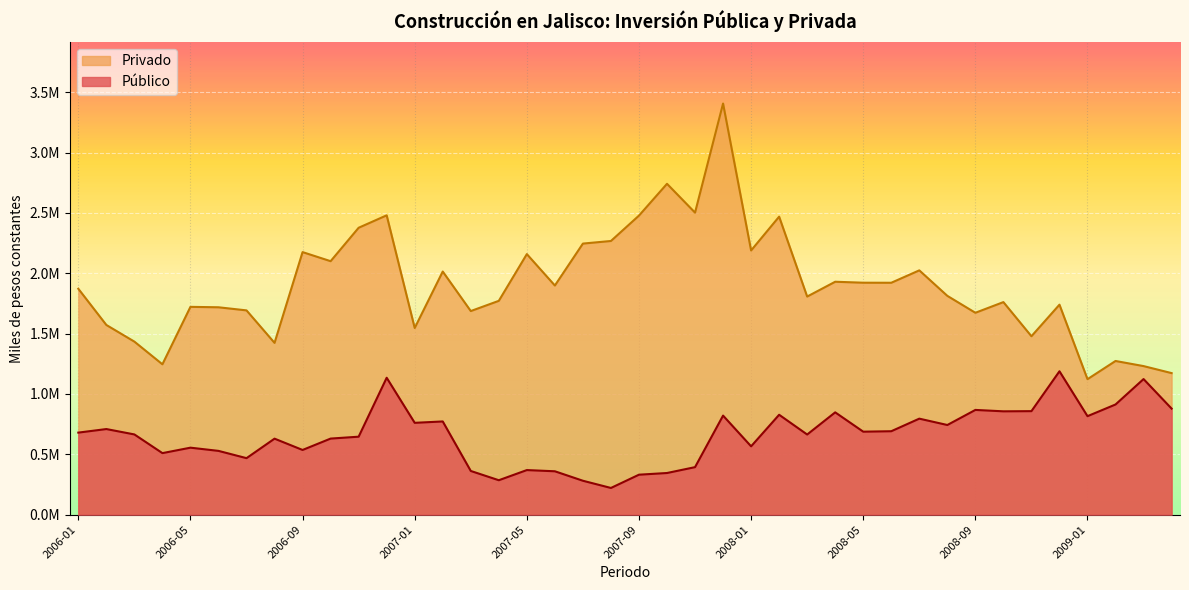

Reading left to right, what are all the values shown in this chart?

Público: 679687.4	709157.0	664594.6	509780.4	554924.8	528351.7	468065.4	629618.9	535947.3	630231.0	645906.5	1134085.3	760743.1	772151.0	361950.1	285199.6	369328.4	359361.1	280927.5	221159.9	331054.7	345043.3	393595.8	820584.3	566097.8	827583.6	663885.6	847574.1	687462.7	691183.9	795335.6	742710.5	867614.4	856053.6	857520.1	1187715.9	815894.4	912708.1	1123294.6	878626.8
Privado: 1871412.3	1571444.9	1433500.9	1245657.7	1721462.5	1717989.4	1692246.3	1423074.1	2175077.2	2099863.7	2376722.8	2479714.6	1546440.7	2014069.1	1686693.8	1771304.2	2158415.7	1898176.5	2245628.0	2267174.9	2477531.5	2740868.4	2502125.9	3405879.6	2188655.6	2468643.5	1806775.1	1929503.9	1921528.2	1921094.6	2023805.6	1812693.4	1672422.9	1760858.6	1478038.5	1739579.0	1122362.6	1273102.1	1230756.0	1172654.6